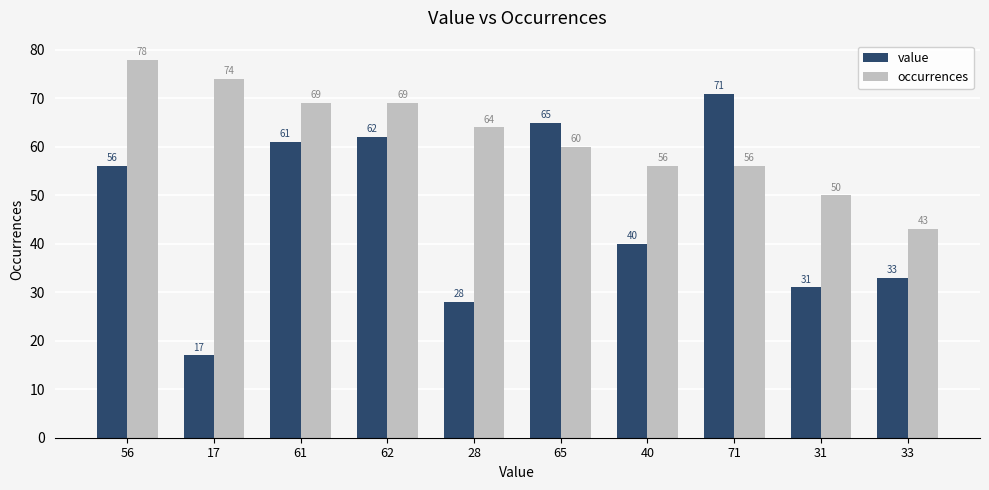

The value of value at 33 is 12. True or false?

False